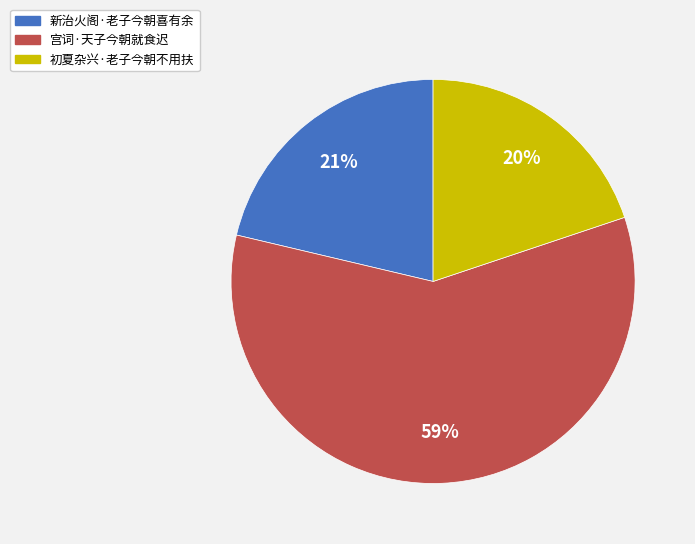

Does any single category account for the majority?

Yes